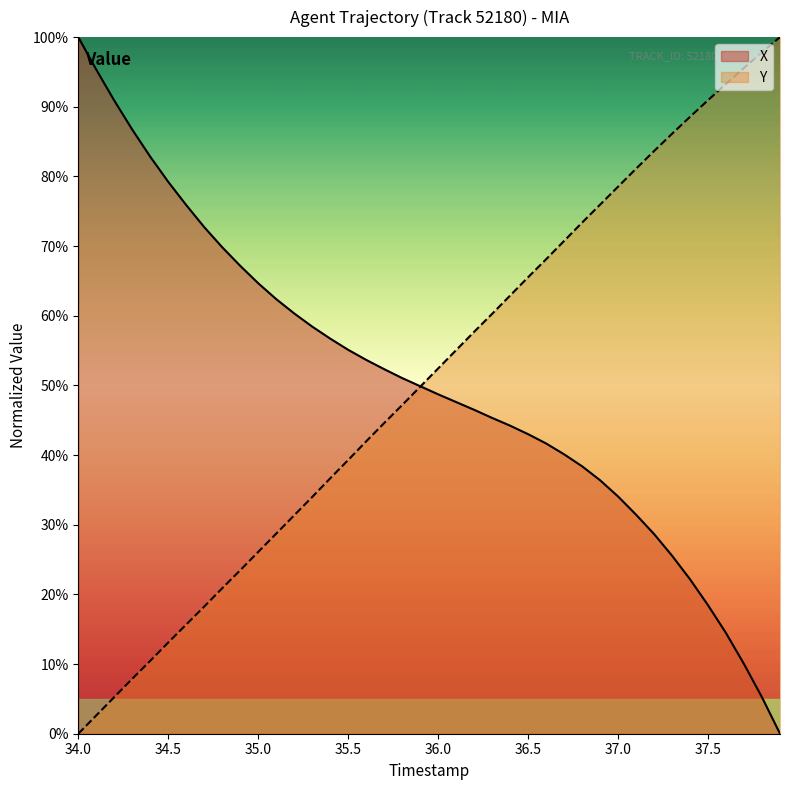

Reading left to right, transcribe all the data shown in this chart.

X: 100.0	95.3	90.9	86.7	82.8	79.2	75.9	72.7	69.8	67.2	64.7	62.4	60.3	58.4	56.7	55.1	53.7	52.3	51.1	49.9	48.7	47.6	46.5	45.3	44.2	43.0	41.7	40.1	38.4	36.4	34.1	31.4	28.7	25.6	22.2	18.4	14.4	10.0	5.2	0.0
Y: 0.0	2.6	5.3	7.9	10.5	13.1	15.7	18.3	20.9	23.5	26.1	28.7	31.4	34.0	36.7	39.3	42.0	44.6	47.2	49.8	52.4	55.1	57.7	60.3	62.9	65.5	68.1	70.7	73.4	75.9	78.5	81.1	83.6	86.1	88.6	90.9	93.3	95.6	97.8	100.0